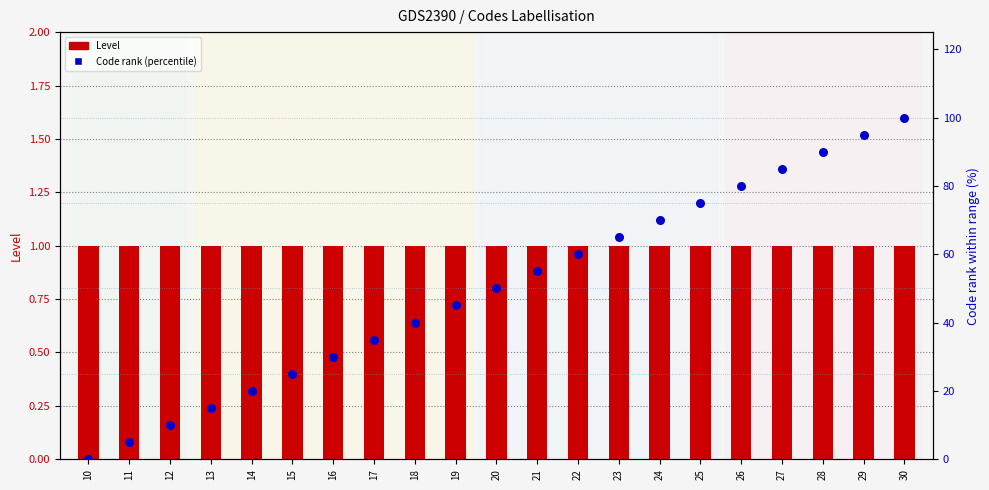

Which series has the largest total across all categories?

Code rank (percentile)